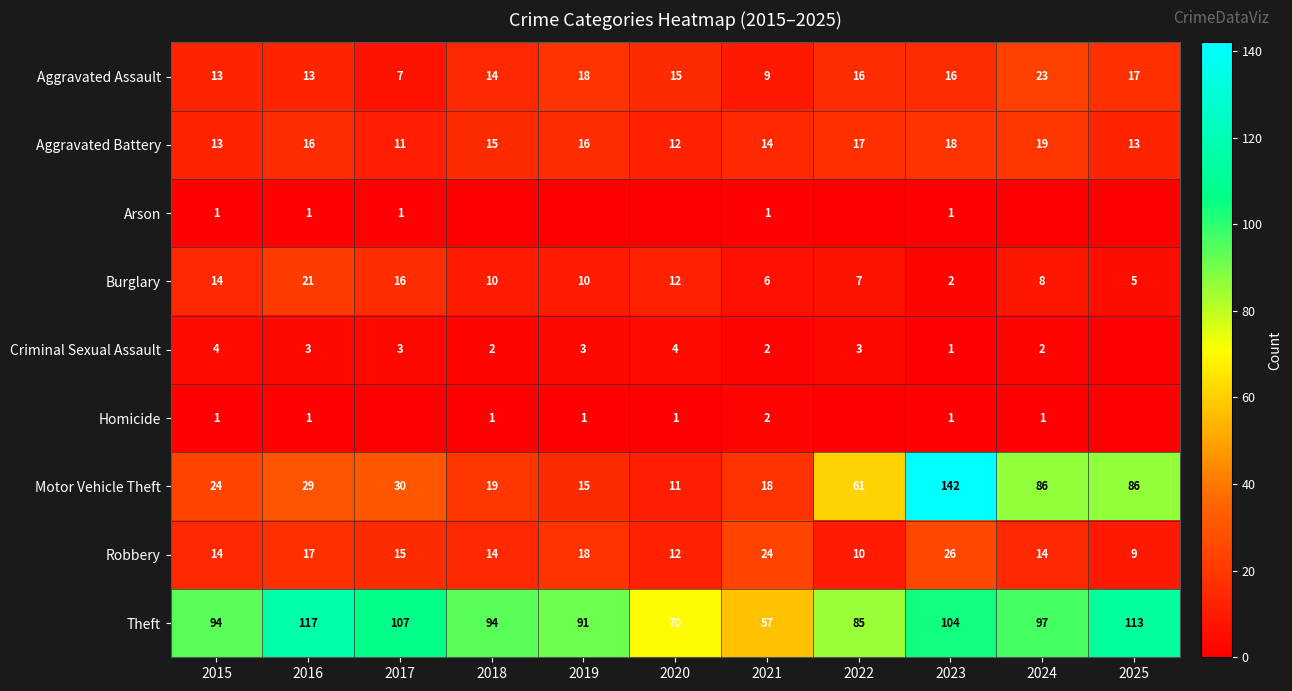

At which label is Aggravated Assault closest to 15?

2020